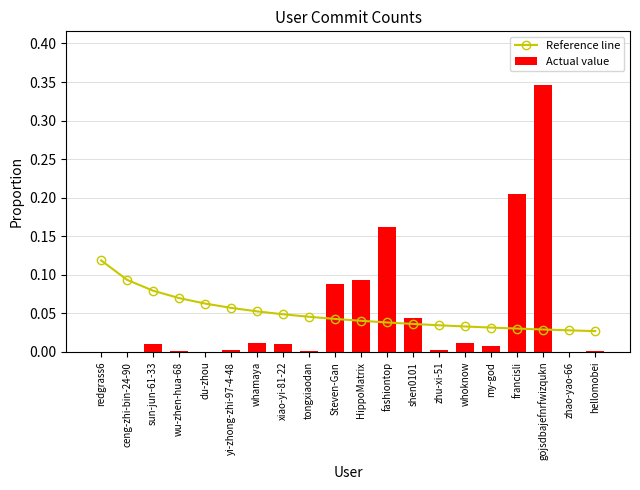

The value of Actual value at tongxiaodan is 0.0. True or false?

True